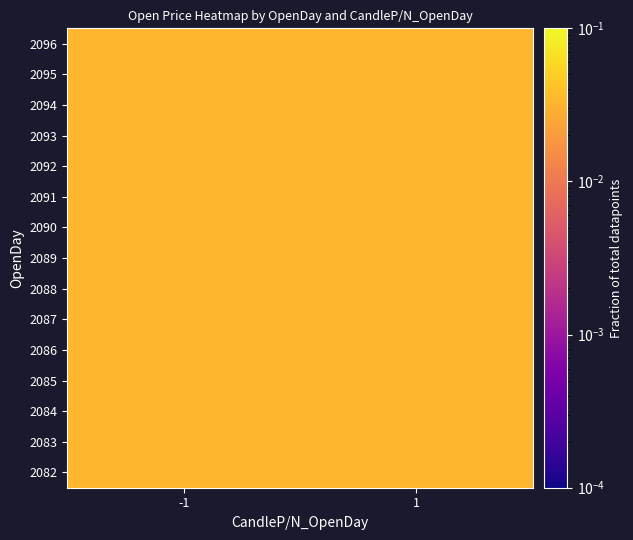

How many categories are shown in the chart?

2